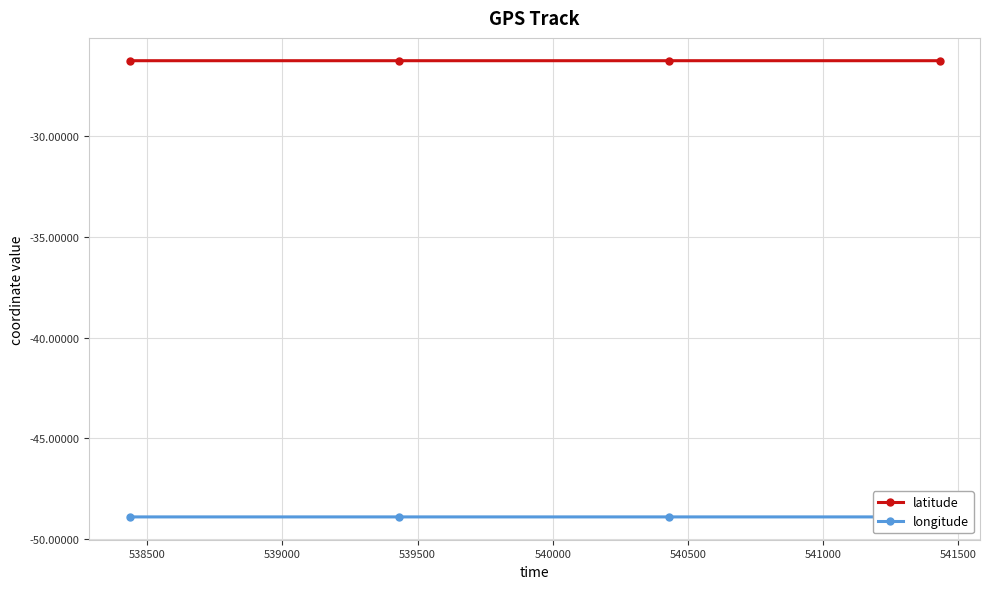

True or false: latitude has more than 2 points higher than both neighbors.

False